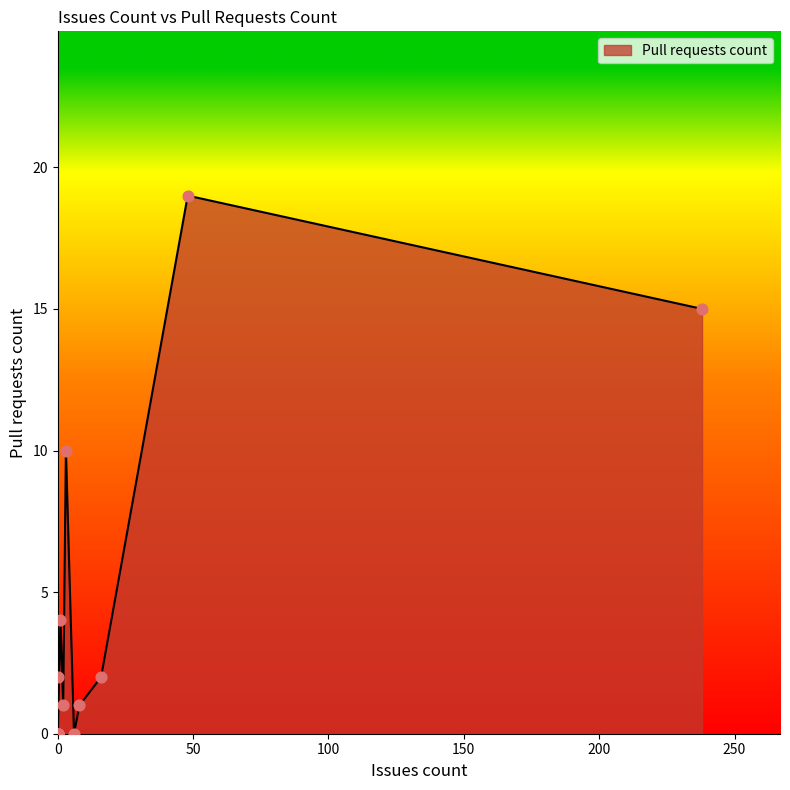

What is the change in value from 16 to 48?

+17